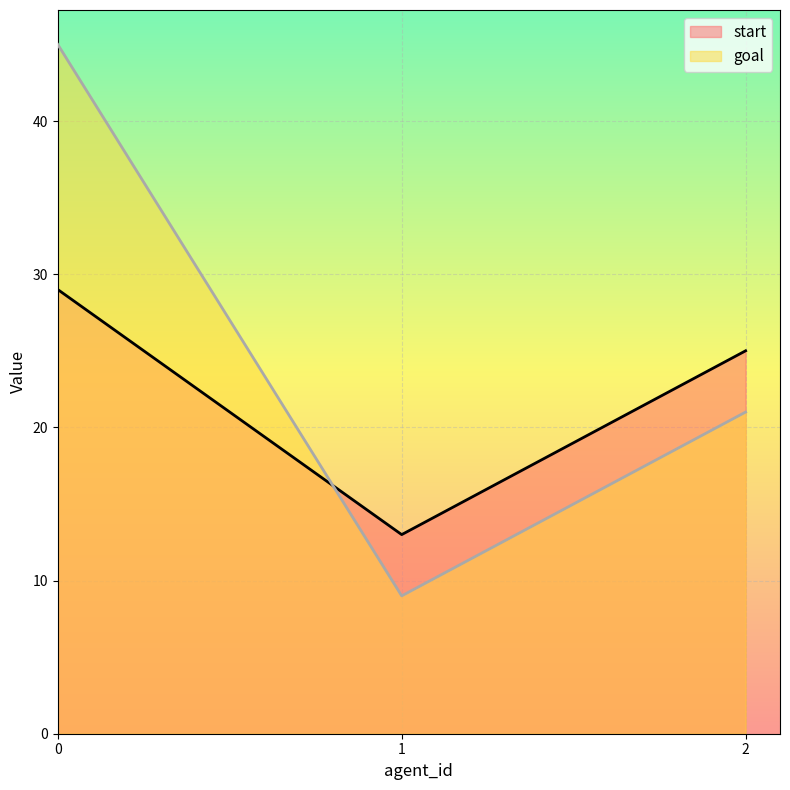

Reading left to right, transcribe all the data shown in this chart.

start: 0=29	1=13	2=25
goal: 0=45	1=9	2=21